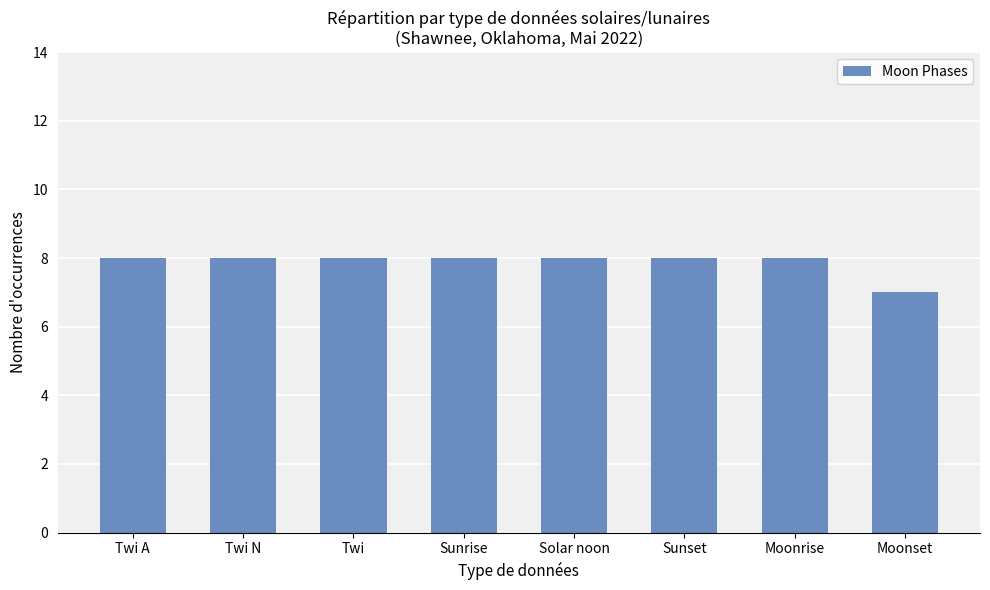

At which category does the chart reach its minimum across all series?

Moonset